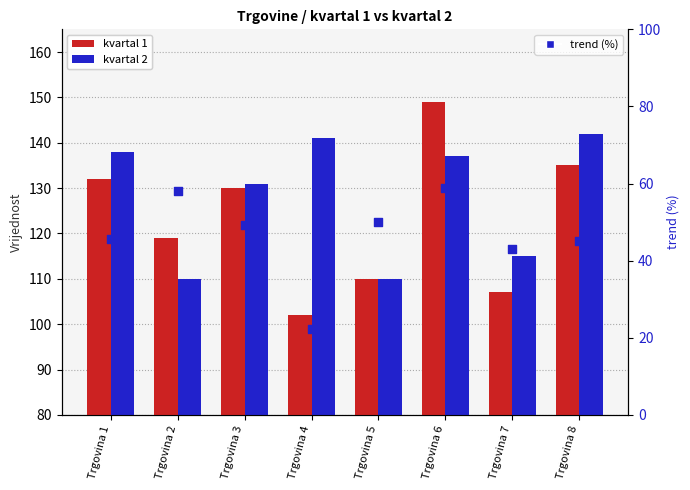

Which series contains the lowest Y value?

trend (%)